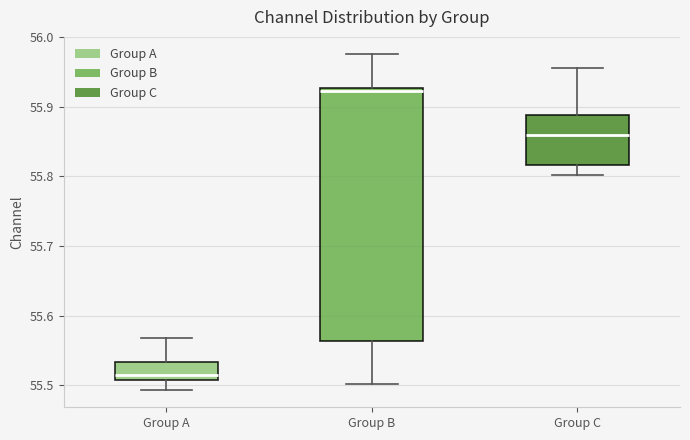

Reading left to right, read every box against the y-axis: the position of its median line, the range the box covers, and the ends of its whiskers. The values are not printed on the chart, so give them approximately, as read against the axis.

Group A: median 55.52, box 55.51 to 55.53, whiskers 55.49 to 55.57
Group B: median 55.92, box 55.56 to 55.93, whiskers 55.50 to 55.98
Group C: median 55.86, box 55.82 to 55.89, whiskers 55.80 to 55.96